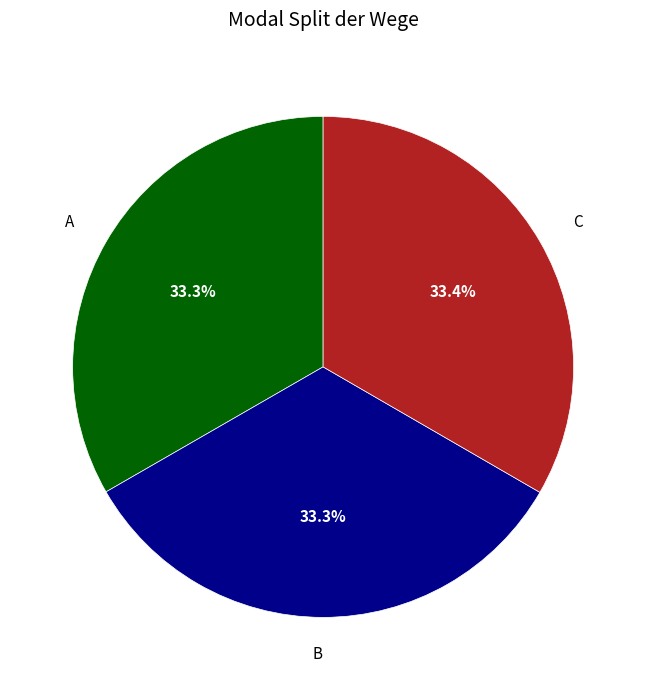

What is the ratio of the value at B to the value at A?

1.0